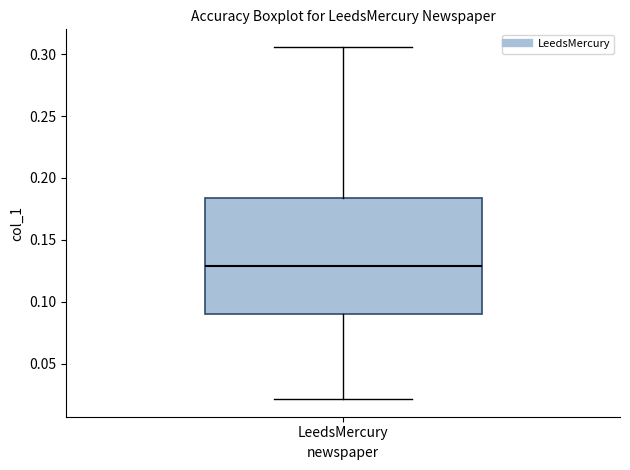

Transcribe this box plot: give where the median line is, the range the box spans, and where the two whiskers end, as read against the y-axis. The values are not printed on the chart, so give them approximately, as read against the axis.

median 0.130, box 0.090 to 0.185, whiskers 0.020 to 0.305